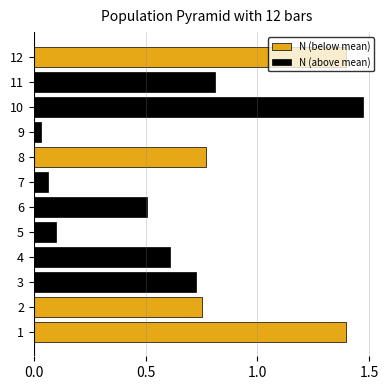

Are the bars horizontal?

Yes